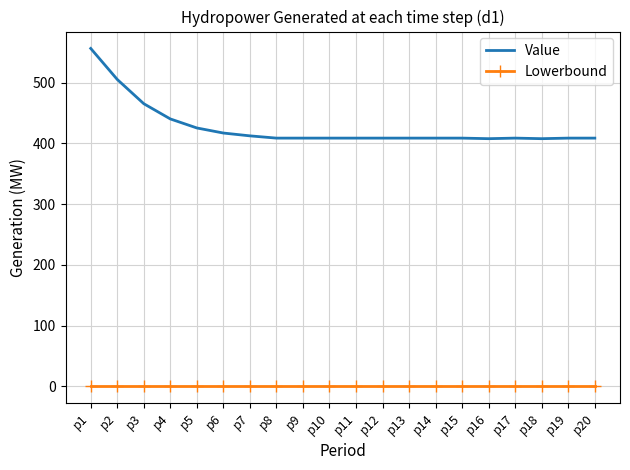

Rank the series by their maximum value, from lowest to highest.

Lowerbound, Value